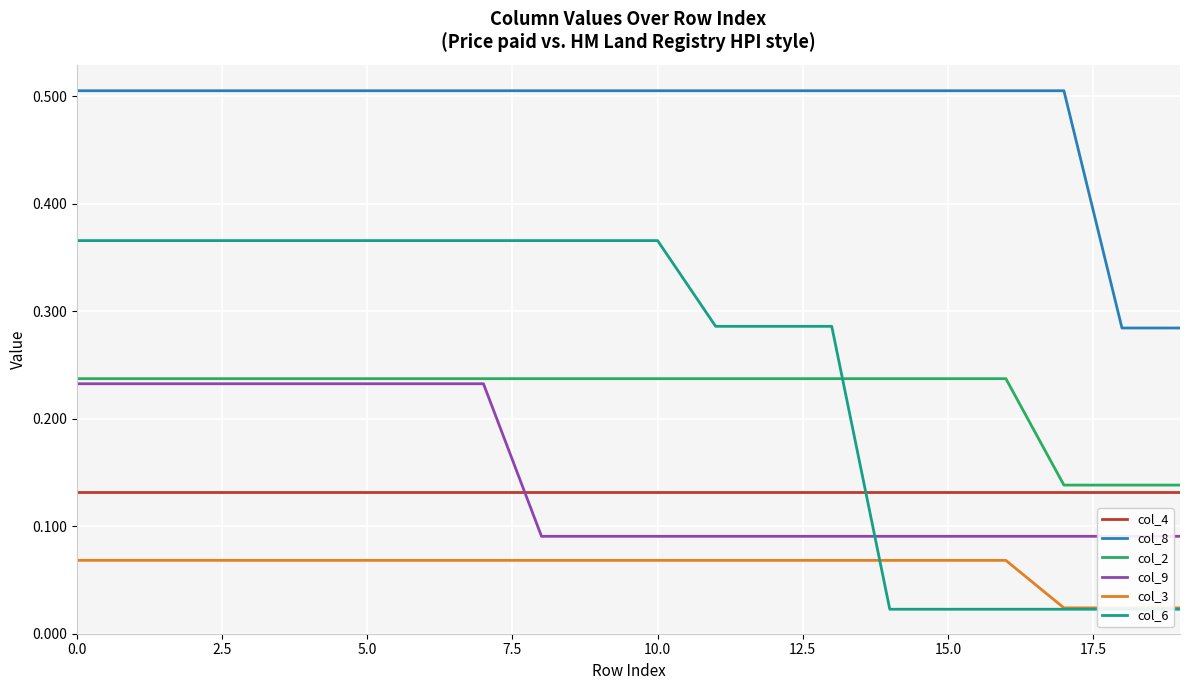

Is it true that col_6 equals 0.0 at 19?

False